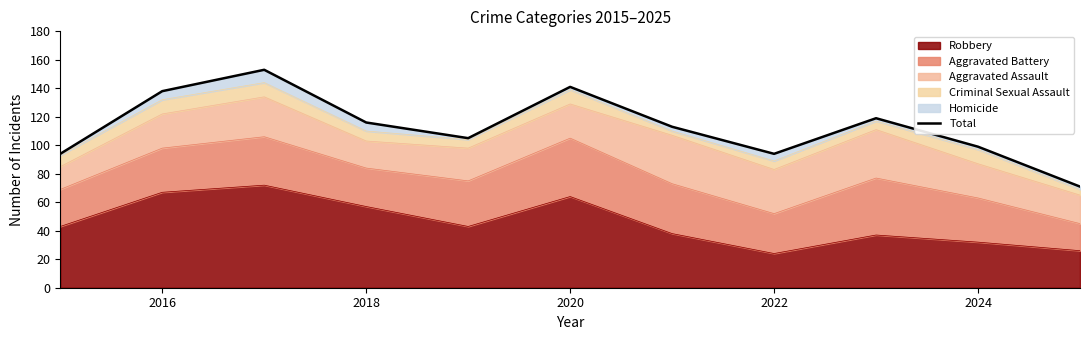

What is the minimum value for Robbery?

24